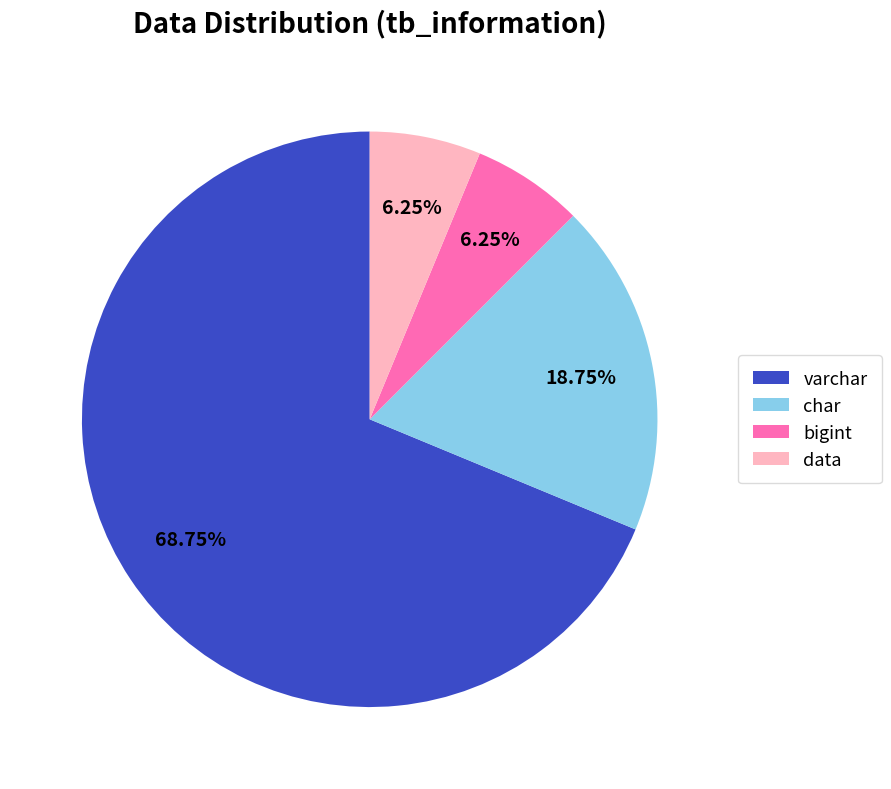

Is the sum of data and varchar greater than half?

Yes